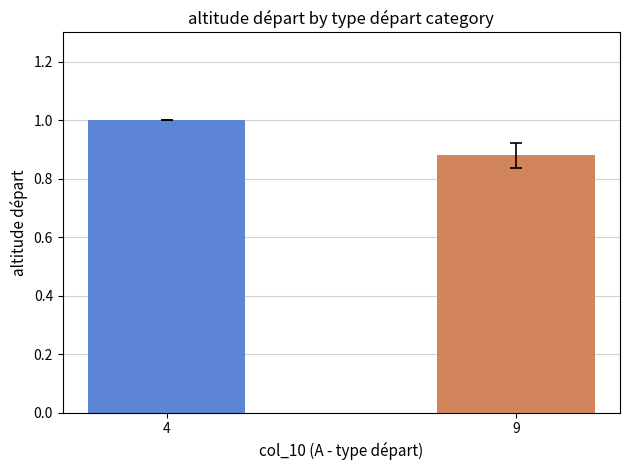

What is the maximum value shown in the chart?

1.0